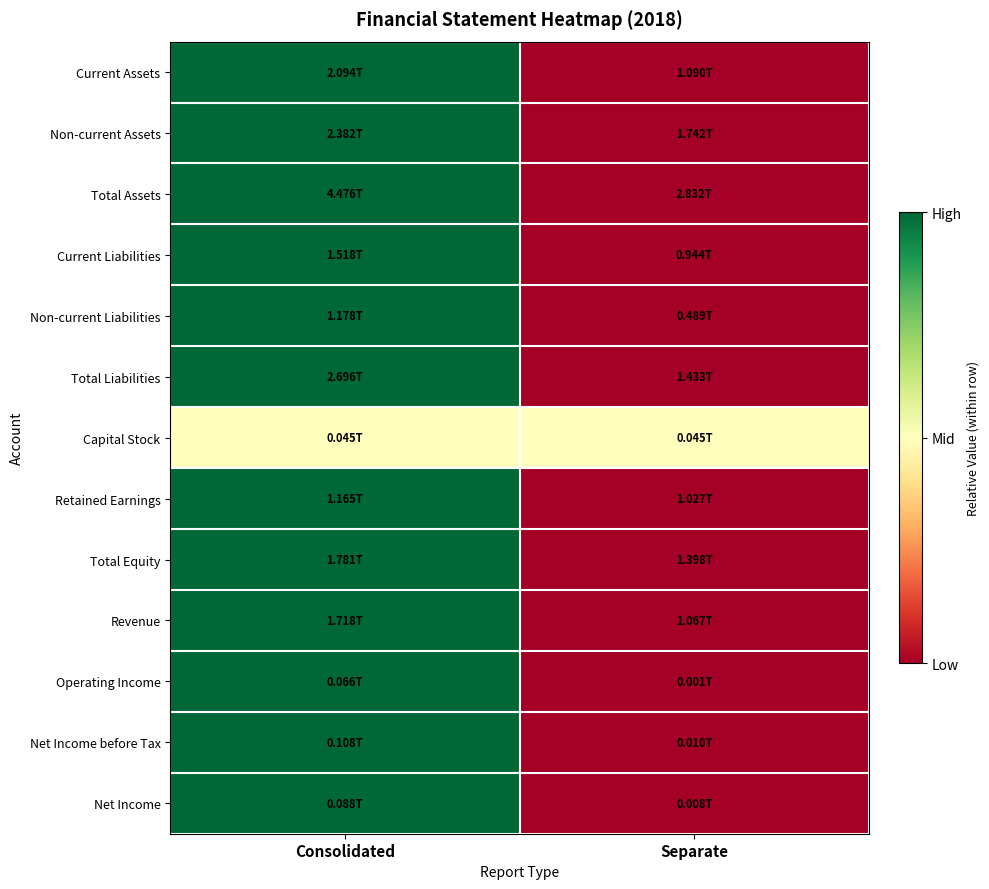

Reading left to right, transcribe all the data shown in this chart.

Current Assets: Consolidated=1.0	Separate=0.0
Non-current Assets: Consolidated=1.0	Separate=0.0
Total Assets: Consolidated=1.0	Separate=0.0
Current Liabilities: Consolidated=1.0	Separate=0.0
Non-current Liabilities: Consolidated=1.0	Separate=0.0
Total Liabilities: Consolidated=1.0	Separate=0.0
Capital Stock: Consolidated=0.5	Separate=0.5
Retained Earnings: Consolidated=1.0	Separate=0.0
Total Equity: Consolidated=1.0	Separate=0.0
Revenue: Consolidated=1.0	Separate=0.0
Operating Income: Consolidated=1.0	Separate=0.0
Net Income before Tax: Consolidated=1.0	Separate=0.0
Net Income: Consolidated=1.0	Separate=0.0